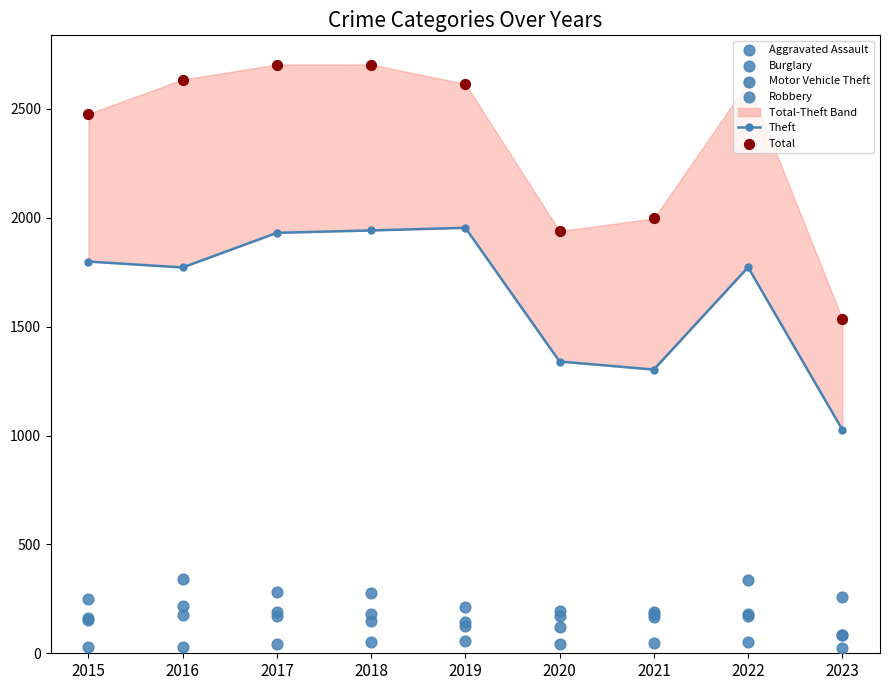

Which series reaches the minimum Y coordinate?

Aggravated Assault